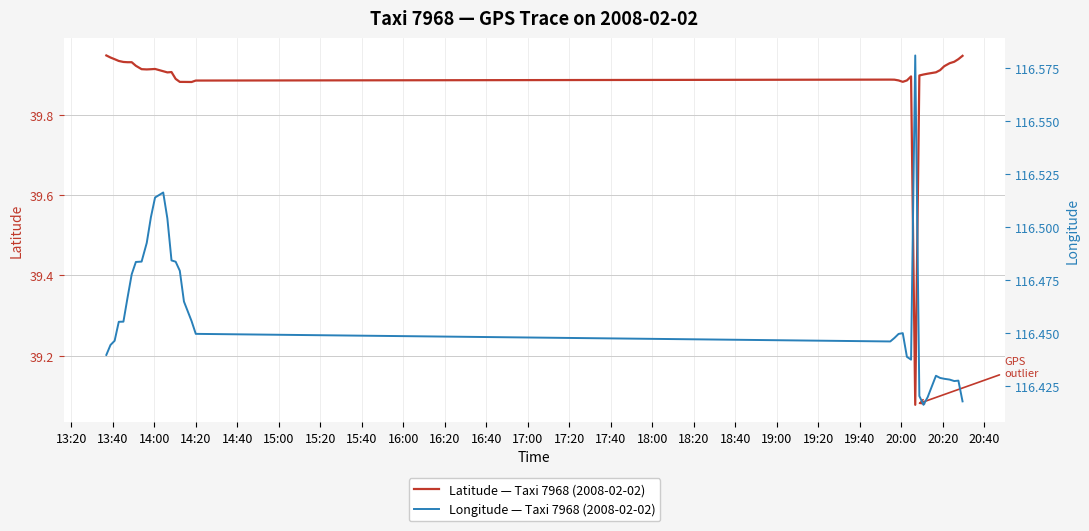

Which series changed the most between 15:00 and 17:00?

Longitude — Taxi 7968 (2008-02-02)